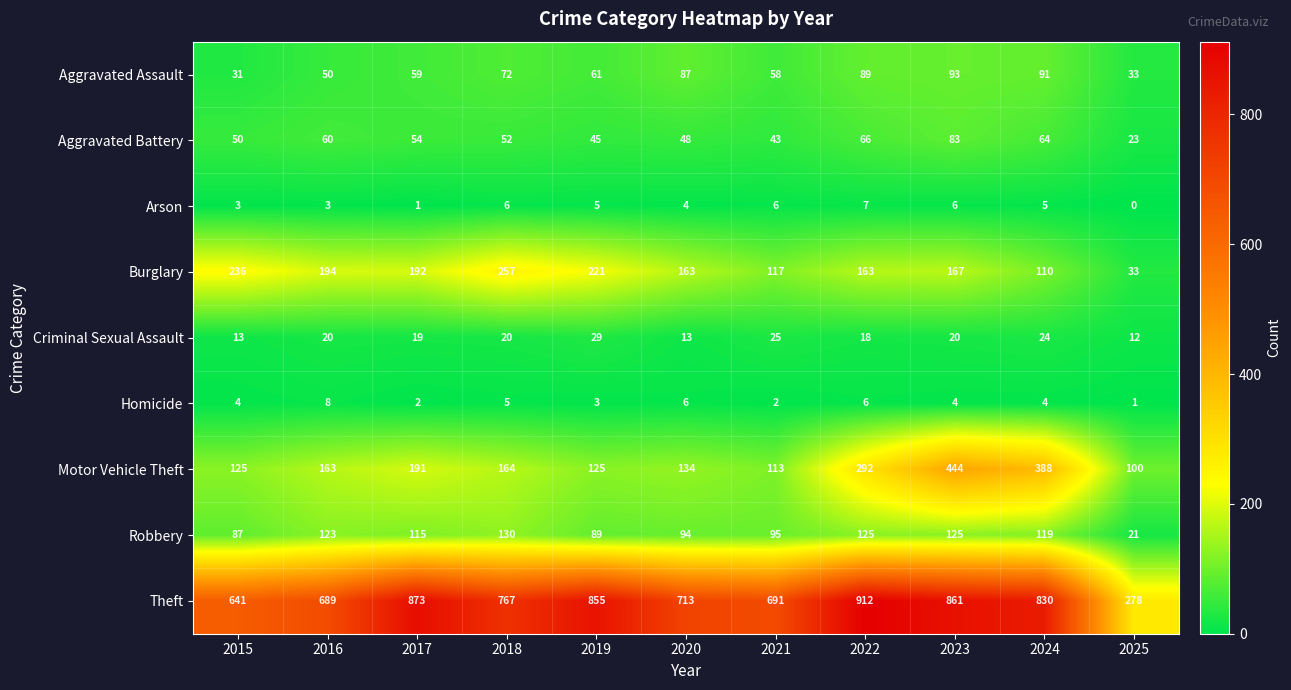

At which category does the chart reach its peak across all series?

2022